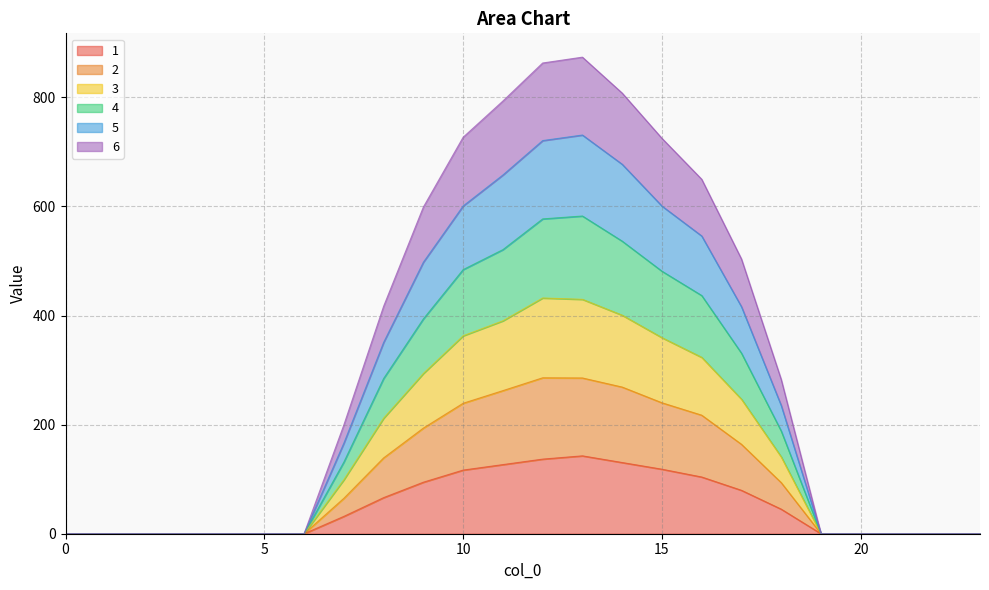

List the series in order of their overall mean, lowest first.

1, 2, 3, 4, 5, 6